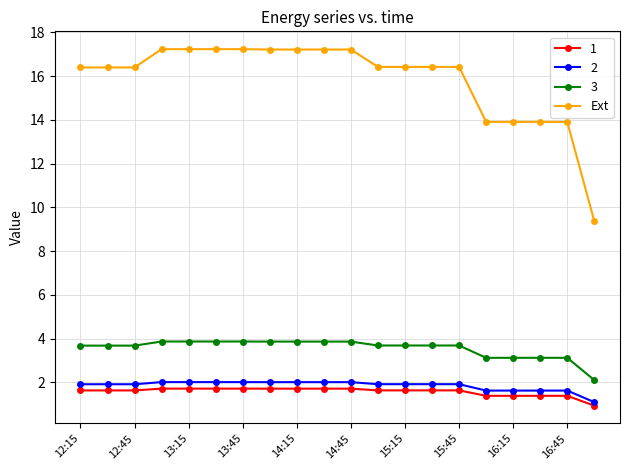

True or false: Ext and 2 intersect in this chart.

False